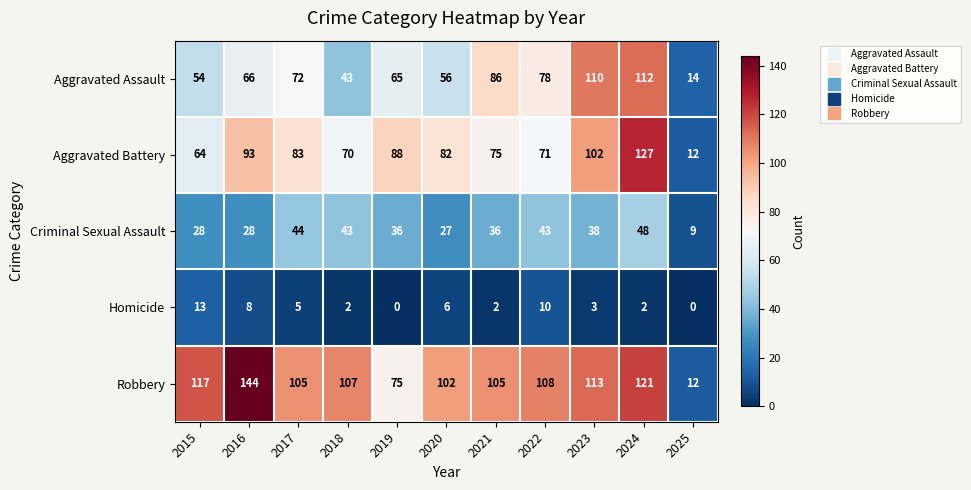

What is the average value of the Aggravated Assault series?

69